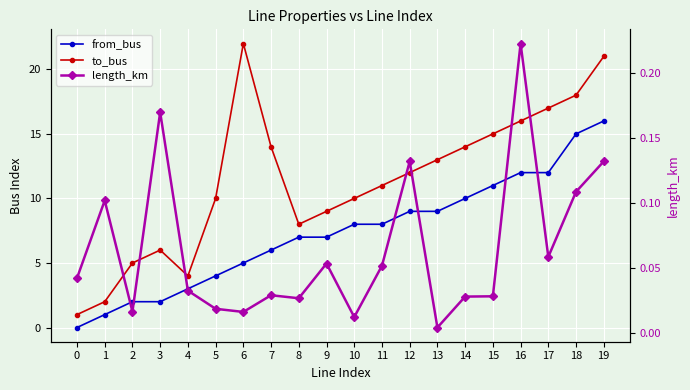

List the series in order of their peak value, lowest first.

length_km, from_bus, to_bus